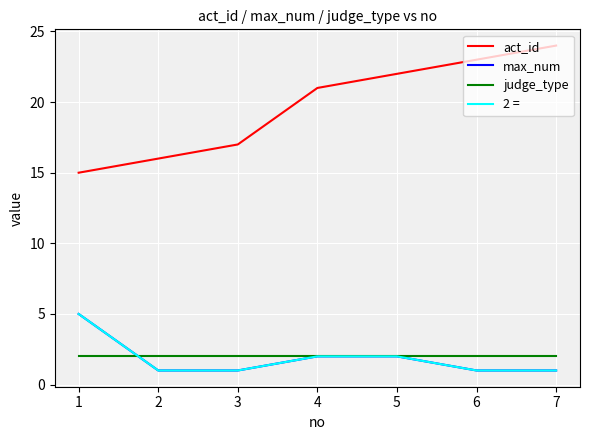

Which series changed the most between 5 and 7?

act_id